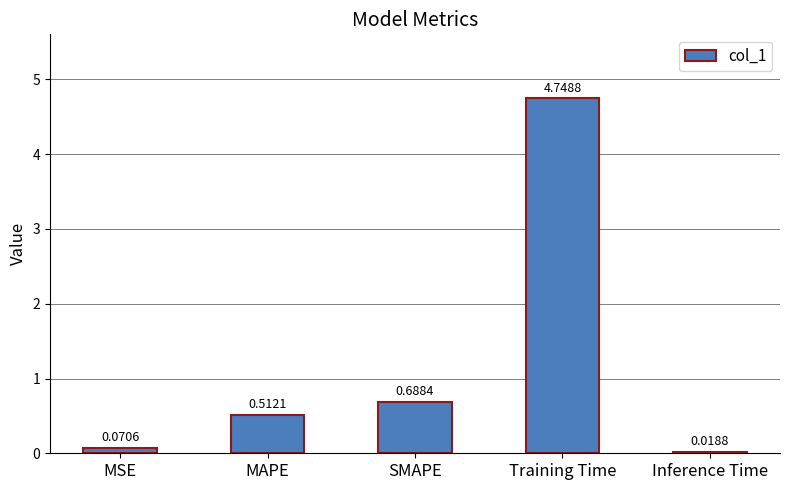

Which has a higher value, Training Time or MAPE?

Training Time